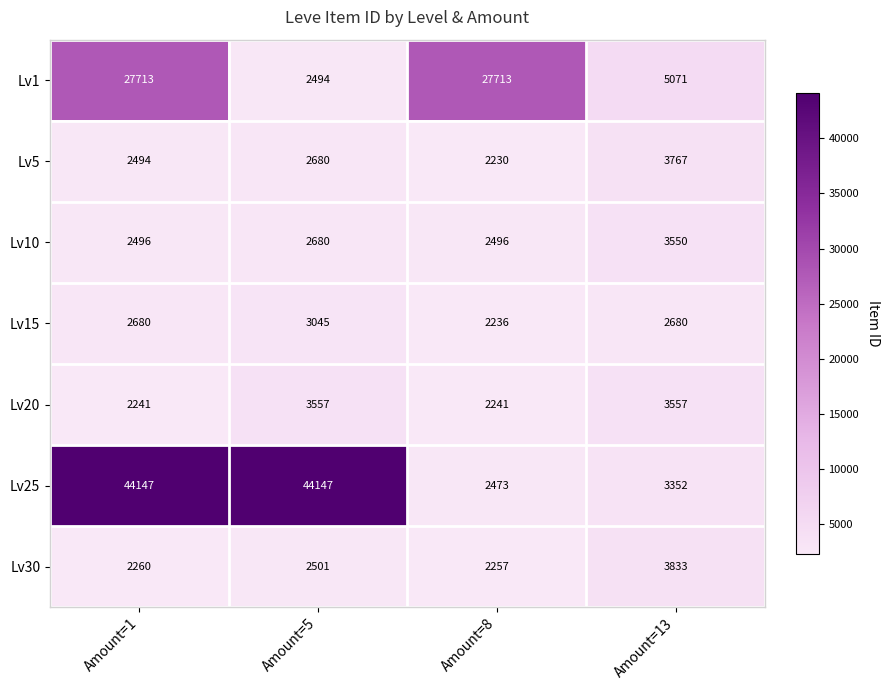

Rank the series at Amount=8 from lowest to highest value.

Lv5, Lv15, Lv20, Lv30, Lv25, Lv10, Lv1